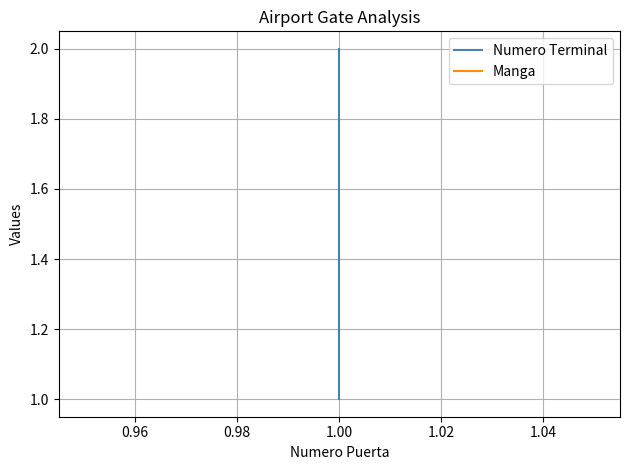

How many series are shown in this chart?

2